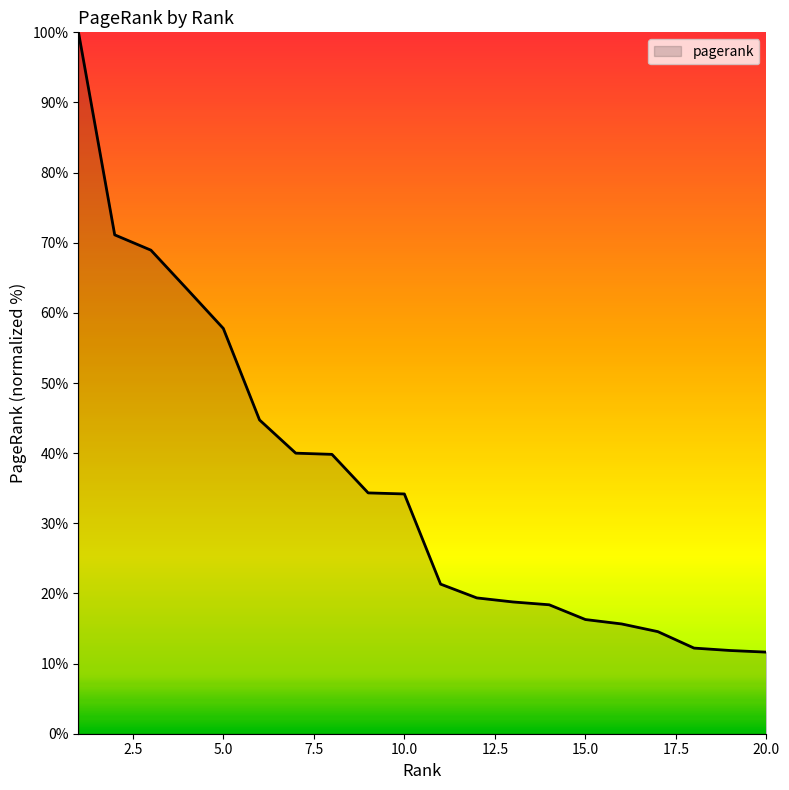

How many values are below 34?

10